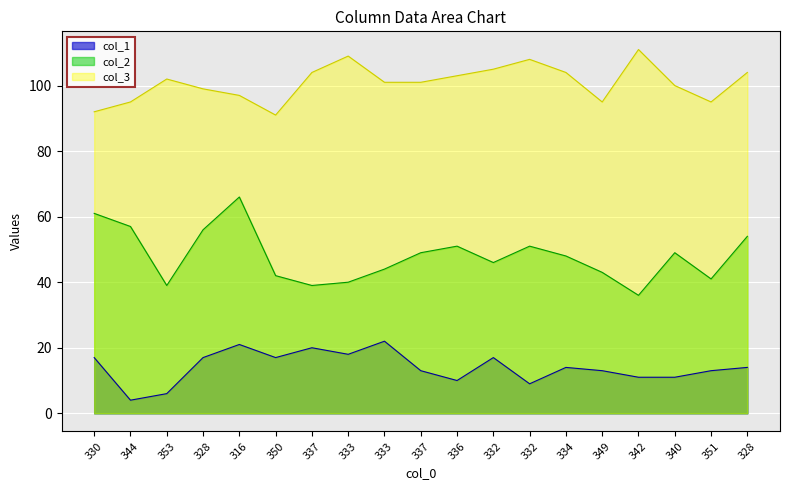

How many lines are shown in the chart?

3